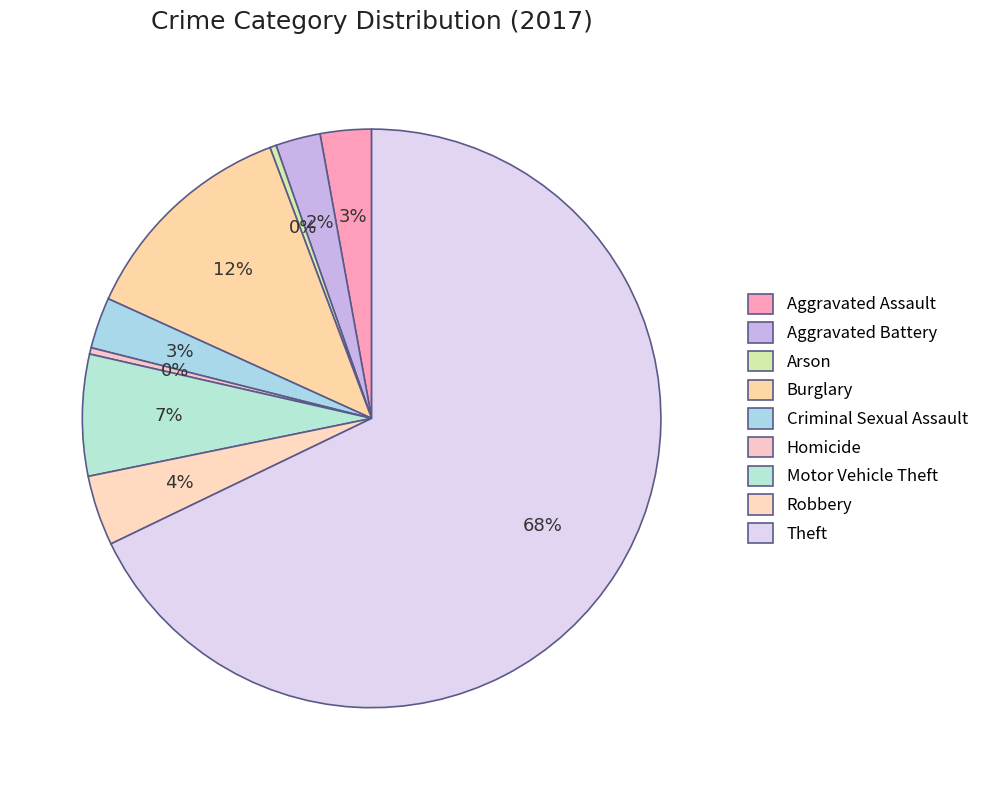

How many slices are in this pie chart?

9